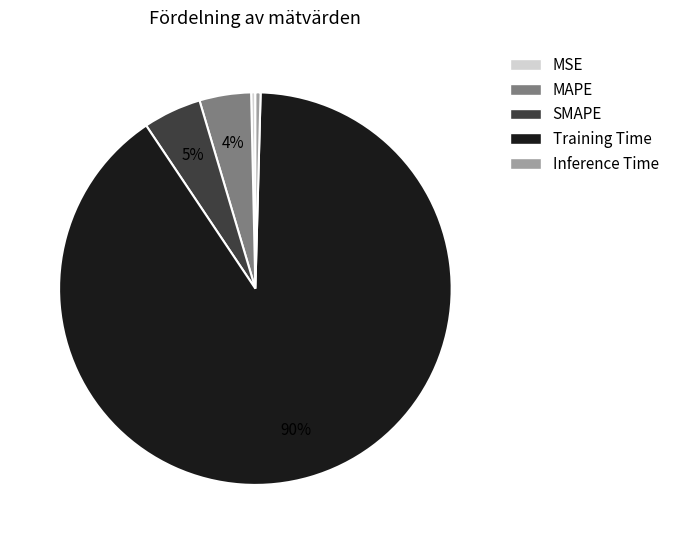

Do MSE and MAPE together represent more than half of the pie?

No